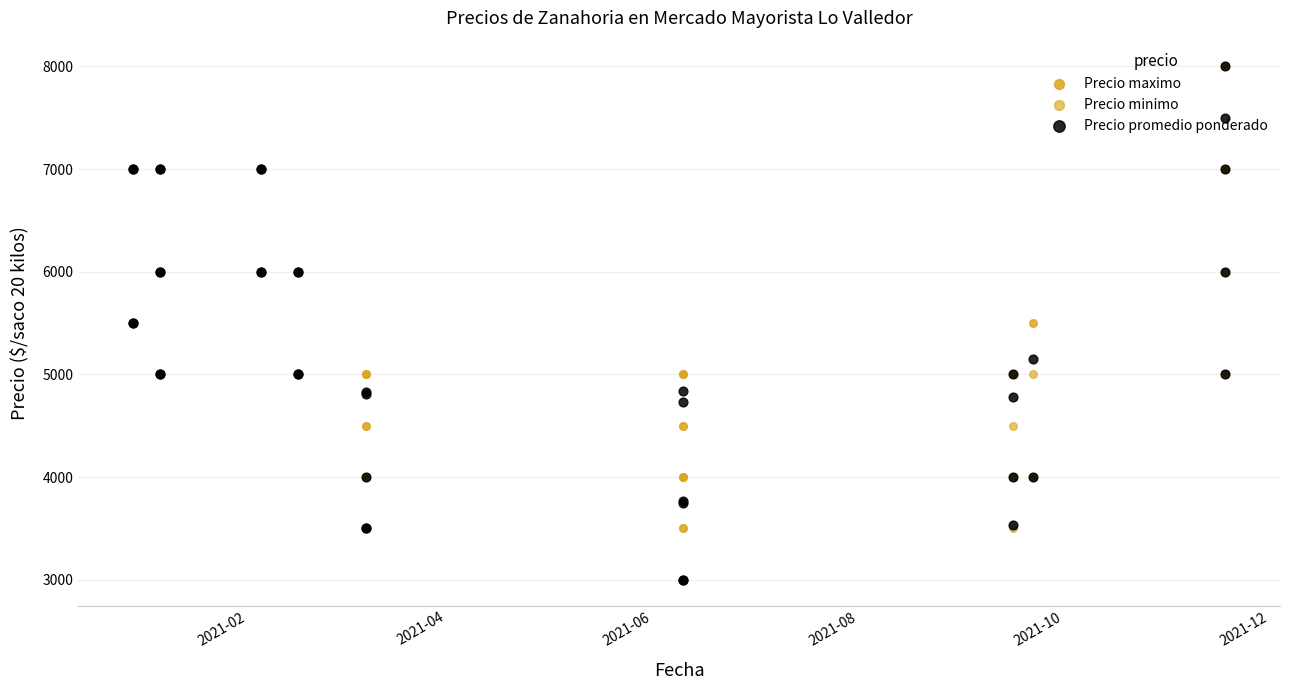

What are all the series names shown in the legend?

Precio maximo, Precio minimo, Precio promedio ponderado